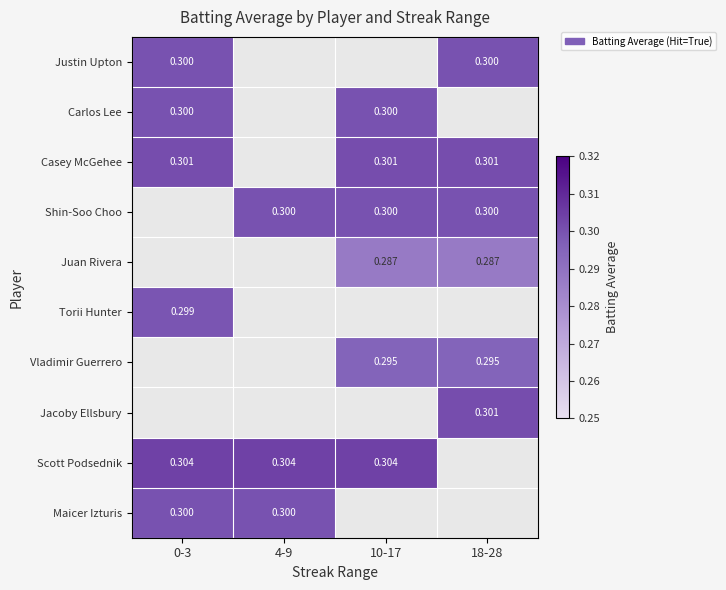

True or false: Carlos Lee has a value of 0.0 at 18-28.

True